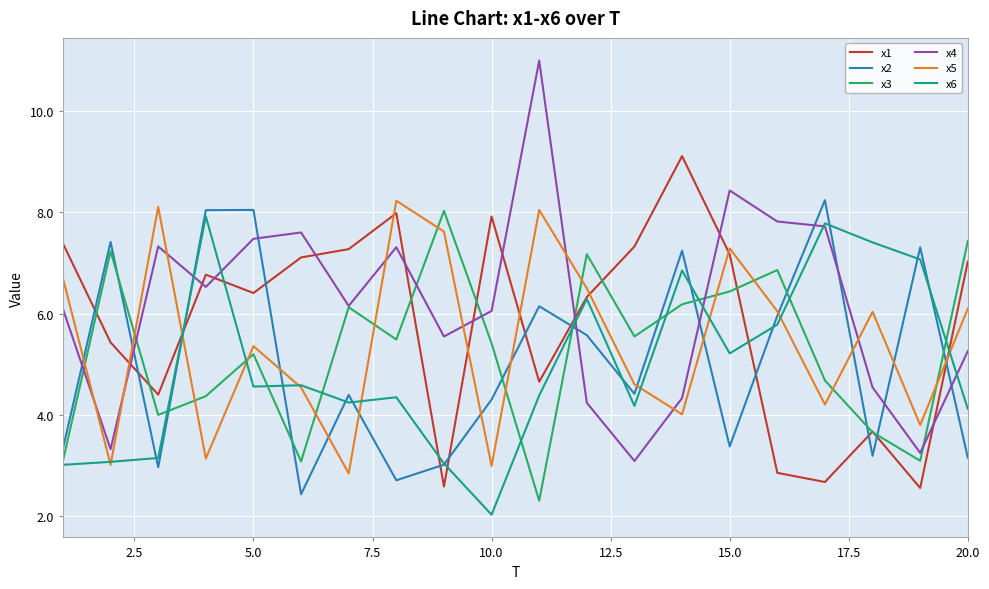

After their last crossing, which series has the higher values: x3 or x5?

x3